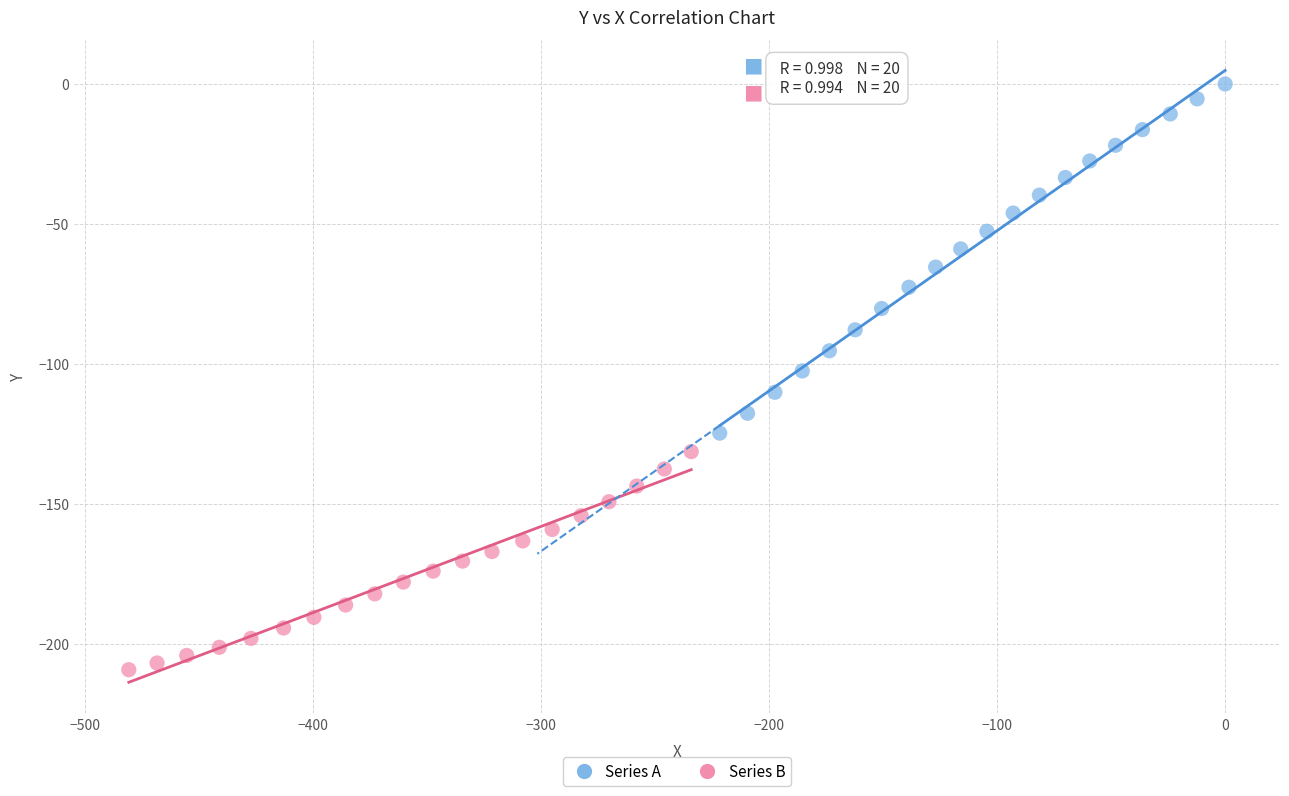

What are all the series names shown in the legend?

Series A, Series B